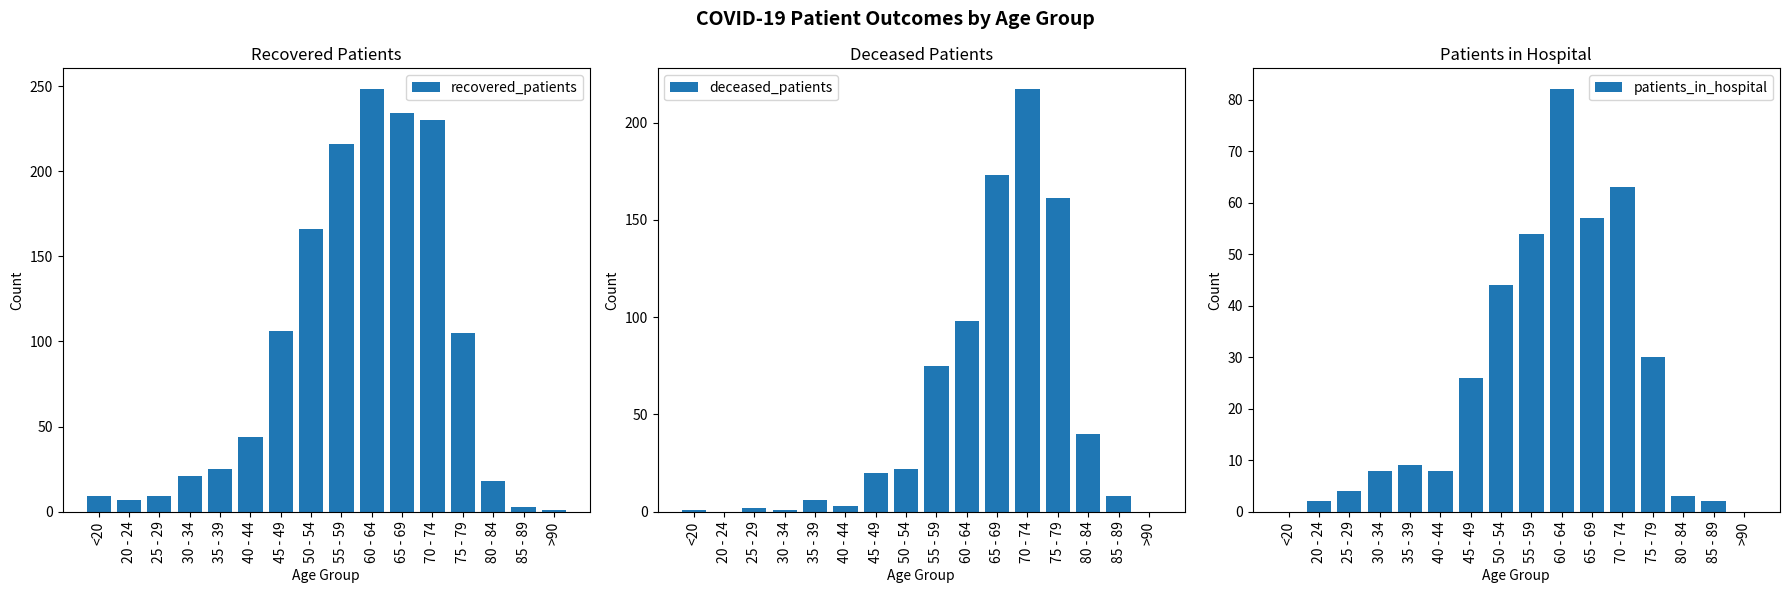

How many data points in deceased_patients are above 20?

7